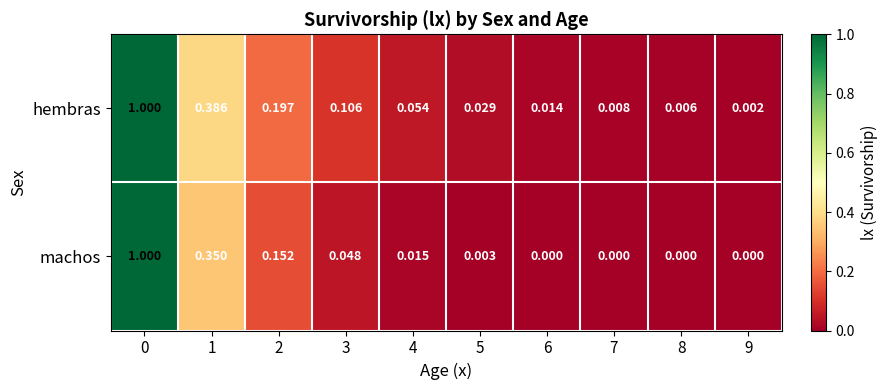

Which series has the largest total across all categories?

hembras